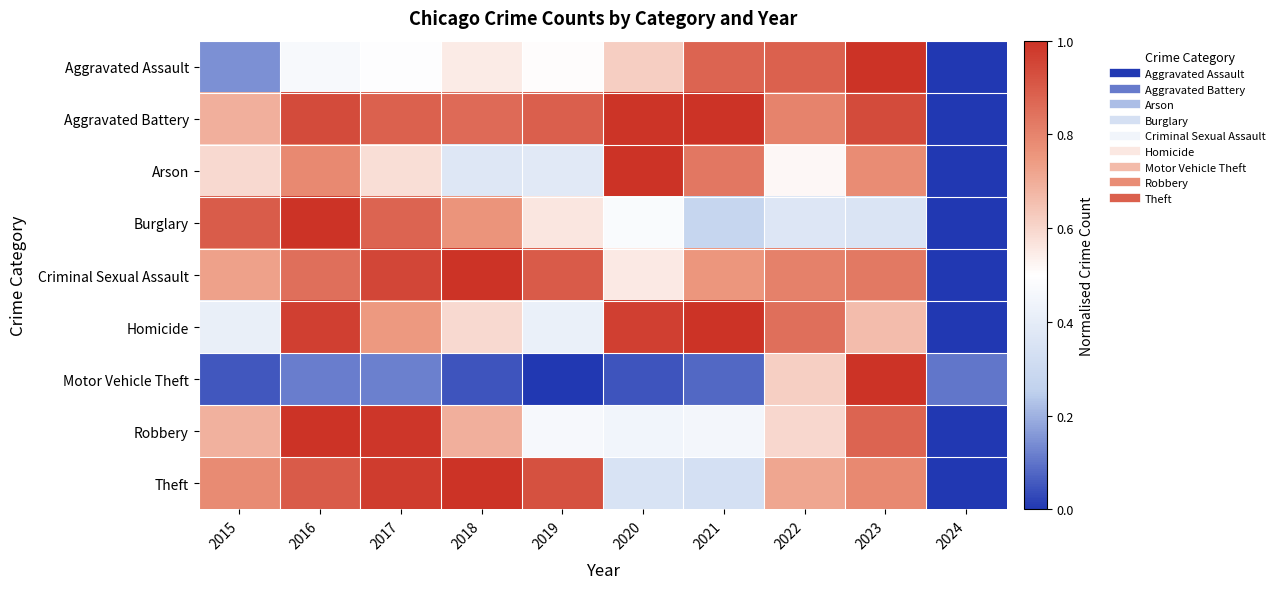

Rank the series by their maximum value, from highest to lowest.

Theft, Motor Vehicle Theft, Burglary, Robbery, Aggravated Battery, Aggravated Assault, Criminal Sexual Assault, Homicide, Arson